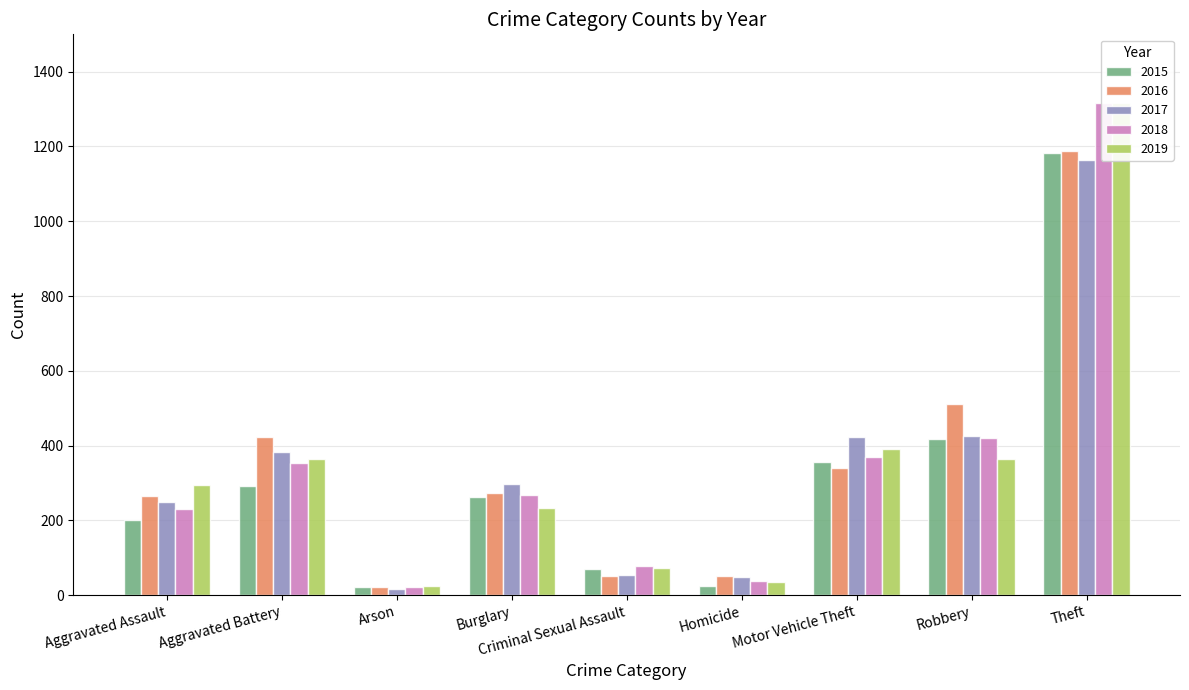

What is the maximum value for 2018?

1317